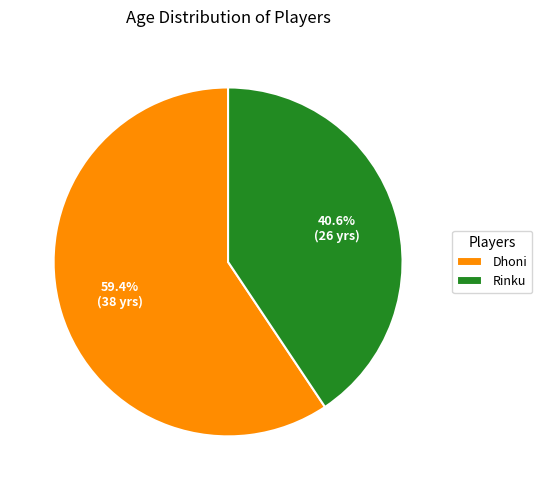

Which category has the biggest portion of the pie?

Dhoni